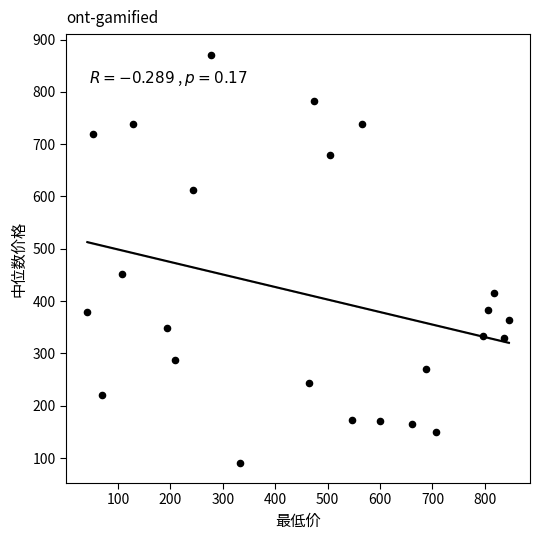

What is the range of Y values (max minus min)?

780.1